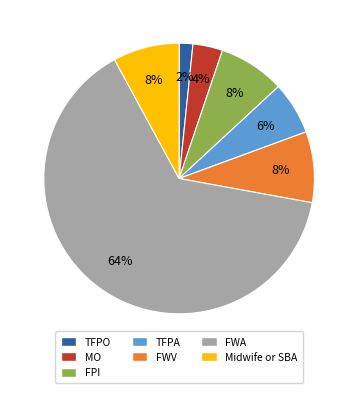

To the nearest percent, what is the difference between the MO and FPI slice percentages?

4%